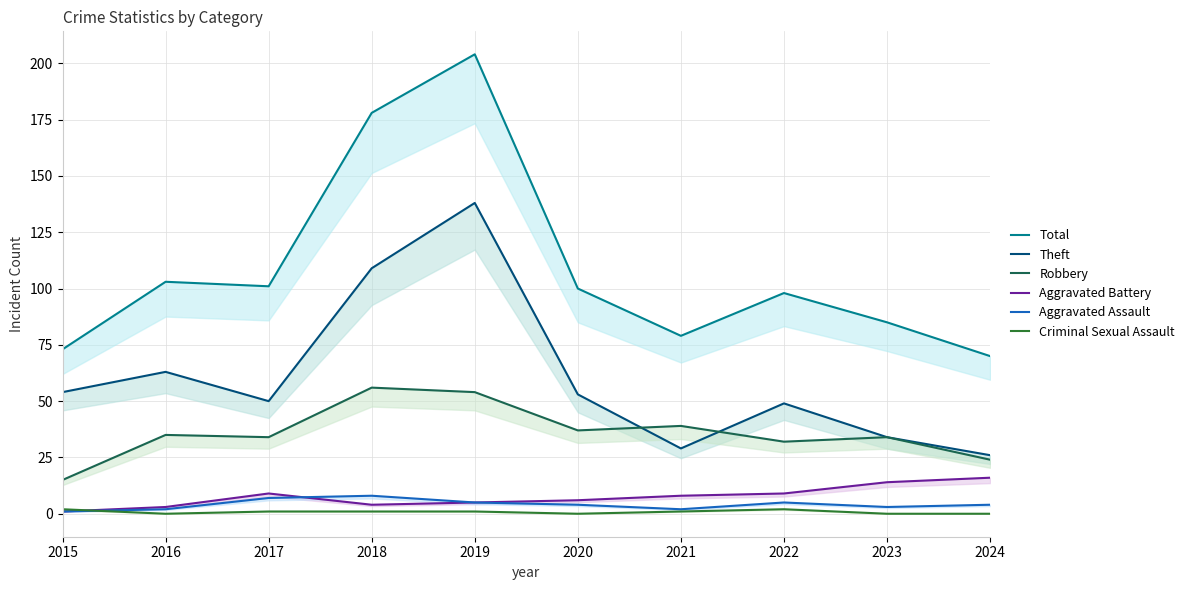

True or false: Total and Aggravated Battery intersect in this chart.

False